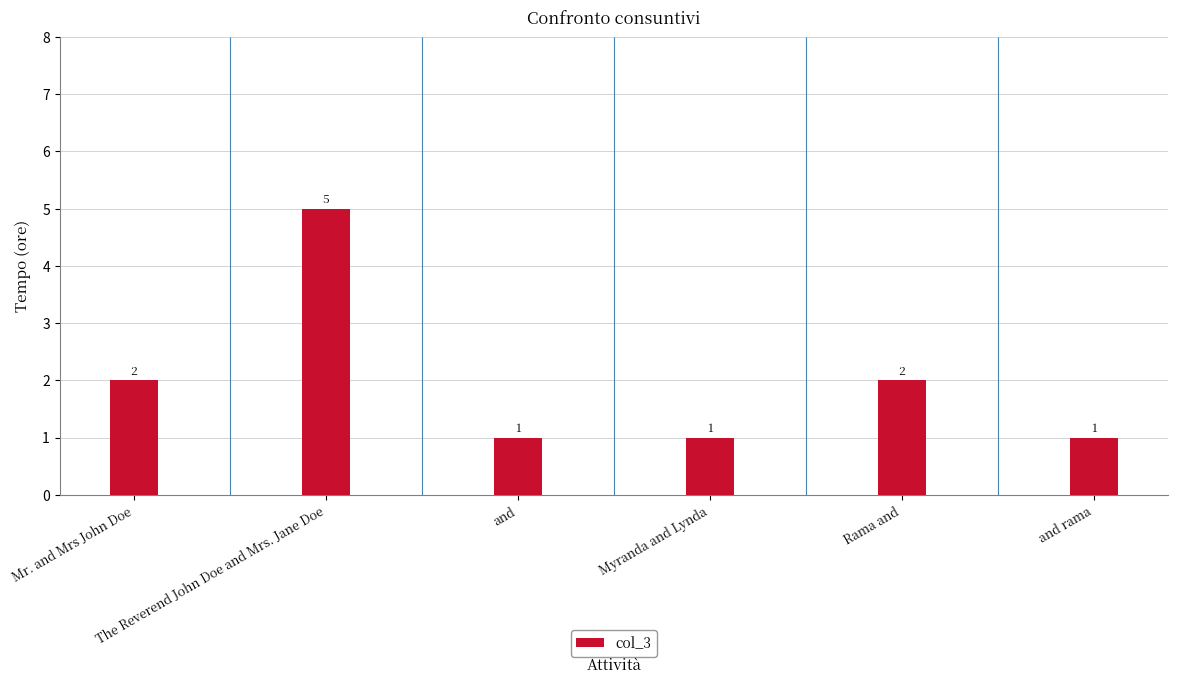

Reading left to right, transcribe all the data shown in this chart.

2	5	1	1	2	1